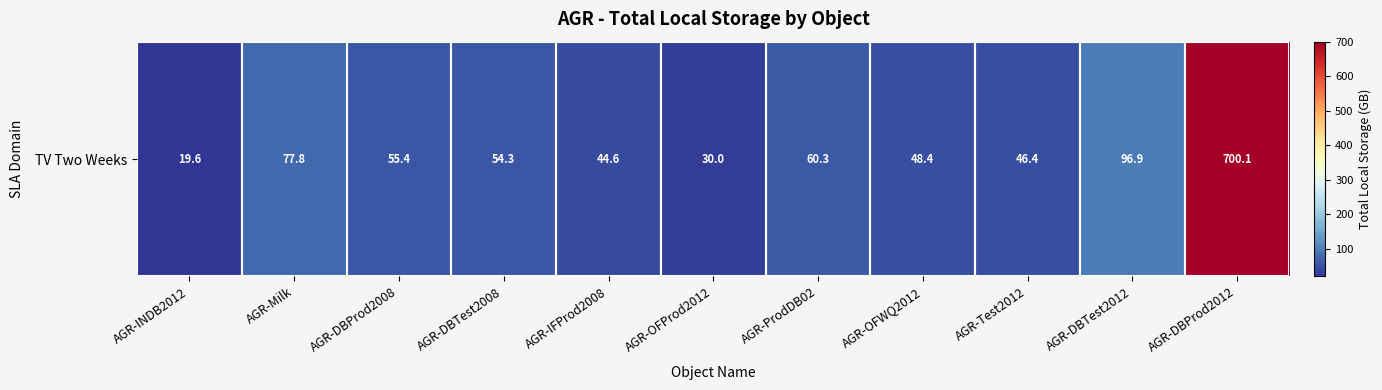

Rank the categories by value from highest to lowest.

AGR-DBProd2012, AGR-DBTest2012, AGR-Milk, AGR-ProdDB02, AGR-DBProd2008, AGR-DBTest2008, AGR-OFWQ2012, AGR-Test2012, AGR-IFProd2008, AGR-OFProd2012, AGR-INDB2012